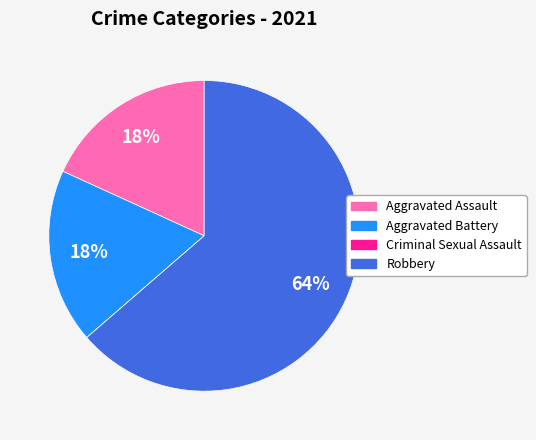

To the nearest percent, what is the difference between the largest and smallest slice percentages?

64%